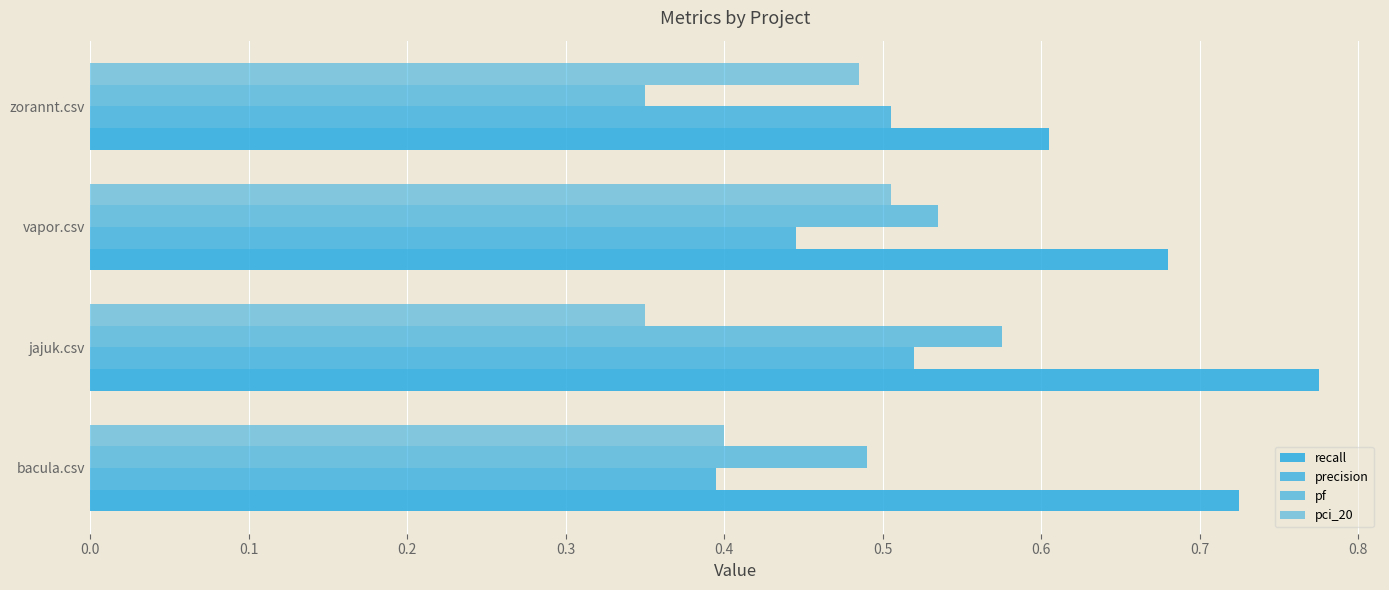

Count the number of categories in the chart.

4